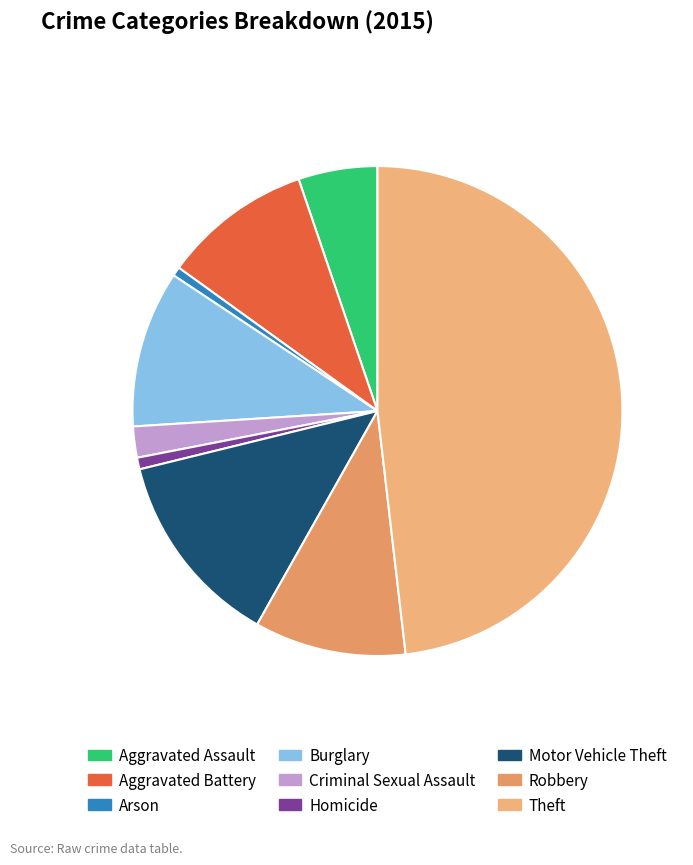

Approximately how many times larger is the value at Aggravated Assault compared to Motor Vehicle Theft?

0.4